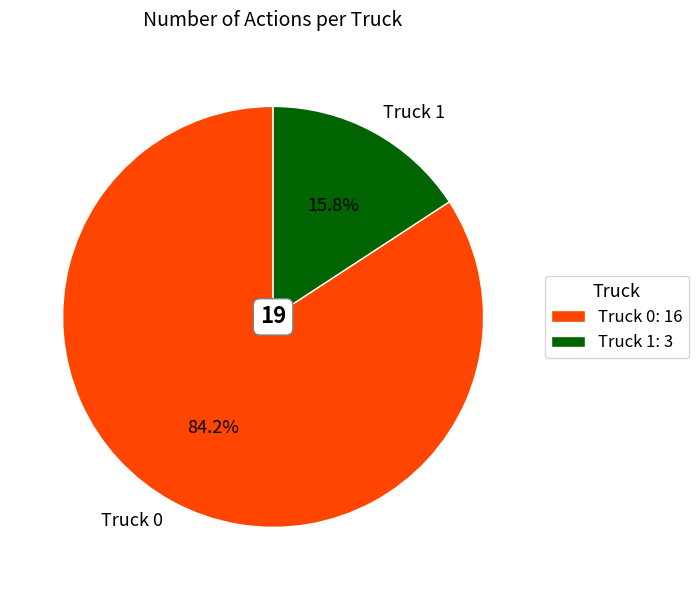

What is the total percentage of Truck 0 and Truck 1?

100.0%